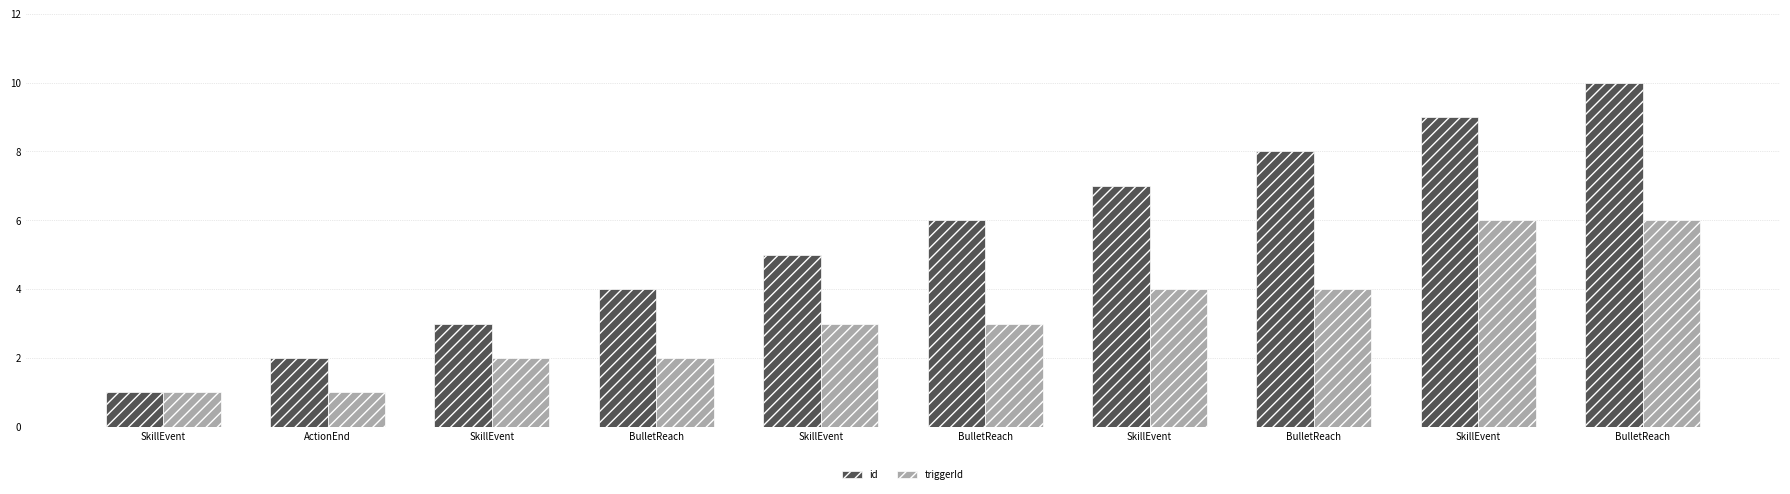

How many values in the id series are below 6?

5